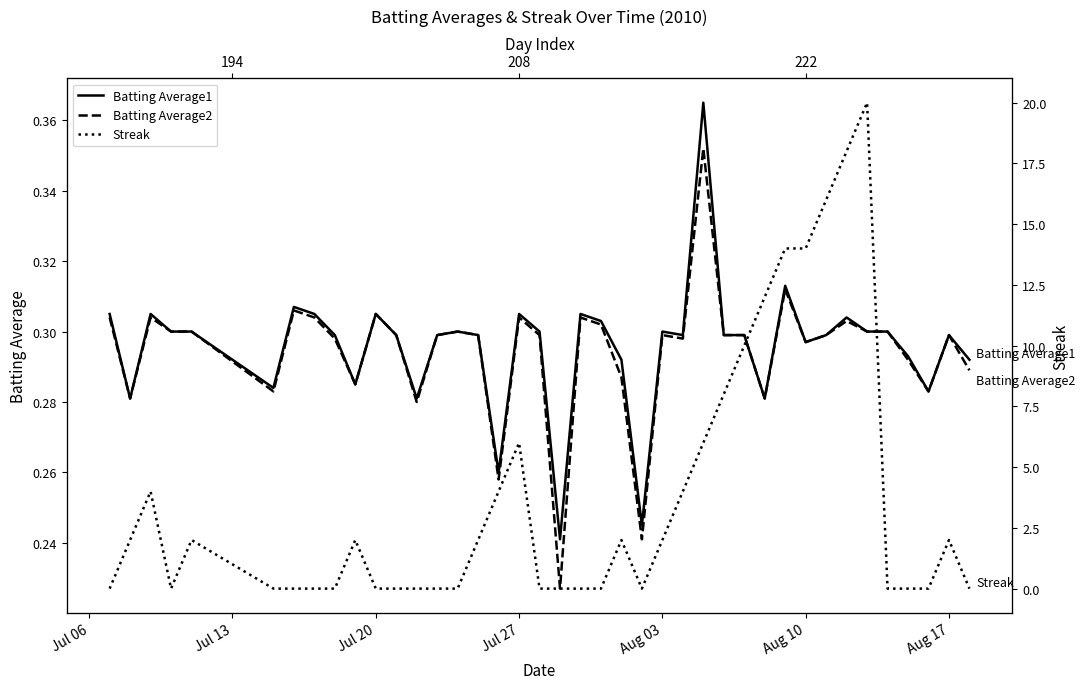

What is the difference between the second highest and second lowest values in the Streak series?

18.0